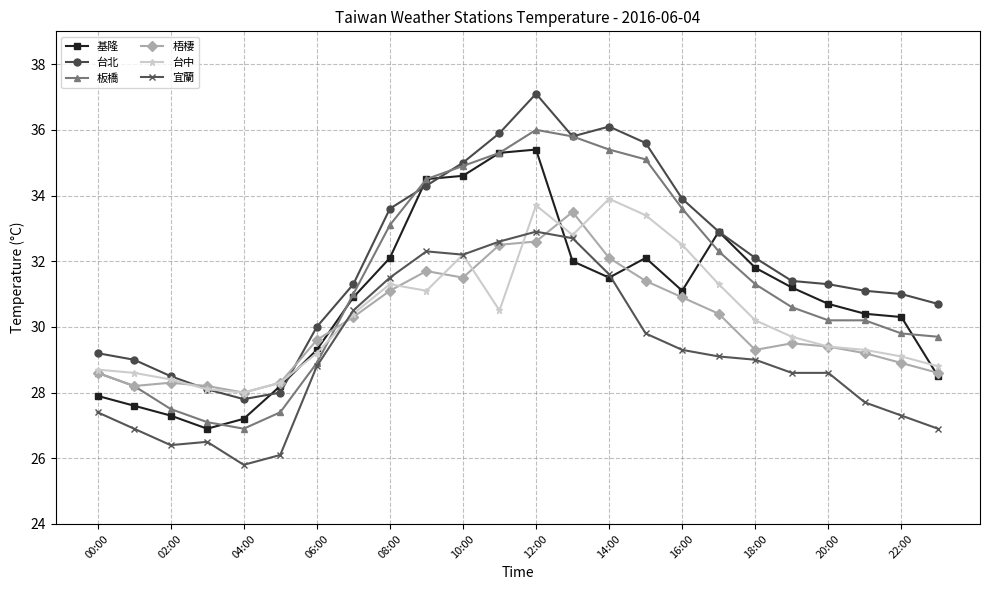

What is the value of the 台北 point at the 22nd from the left?

31.1